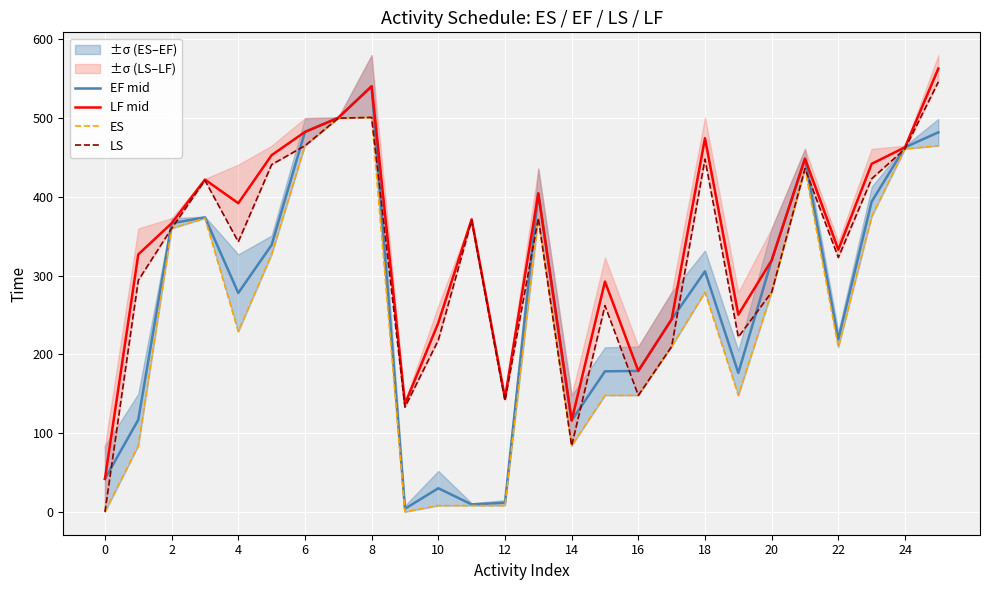

The ES series shows 209.0 at 22. True or false?

True